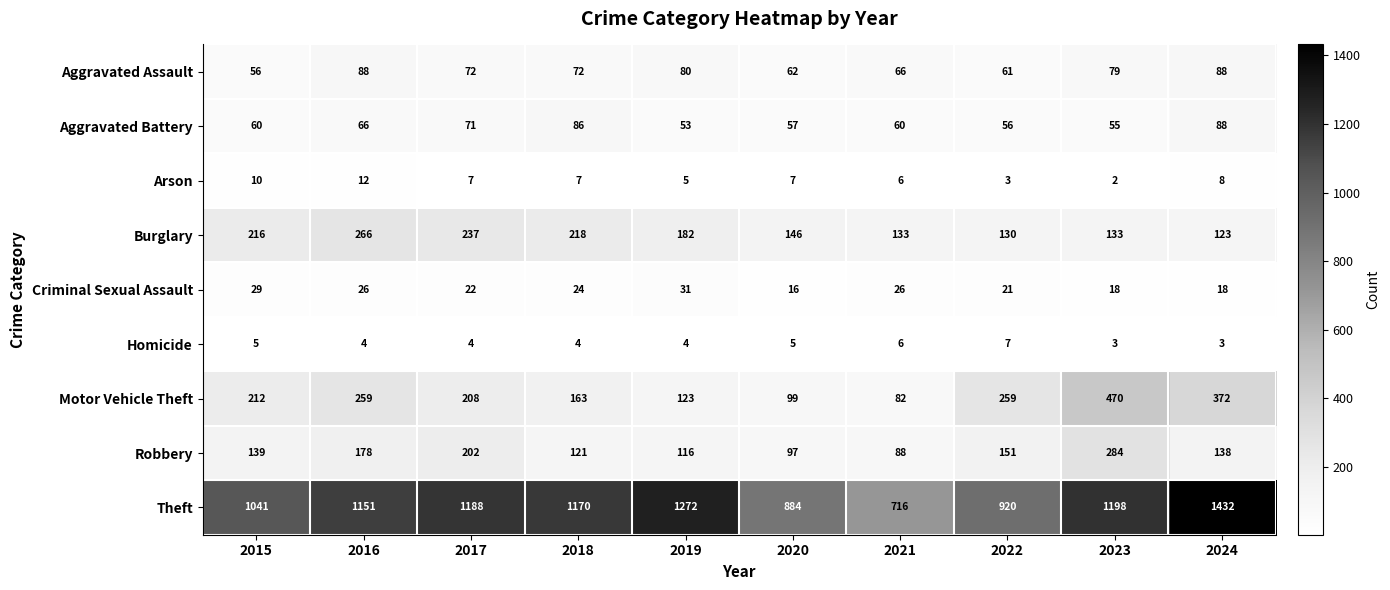

Which series has the largest total across all categories?

Theft